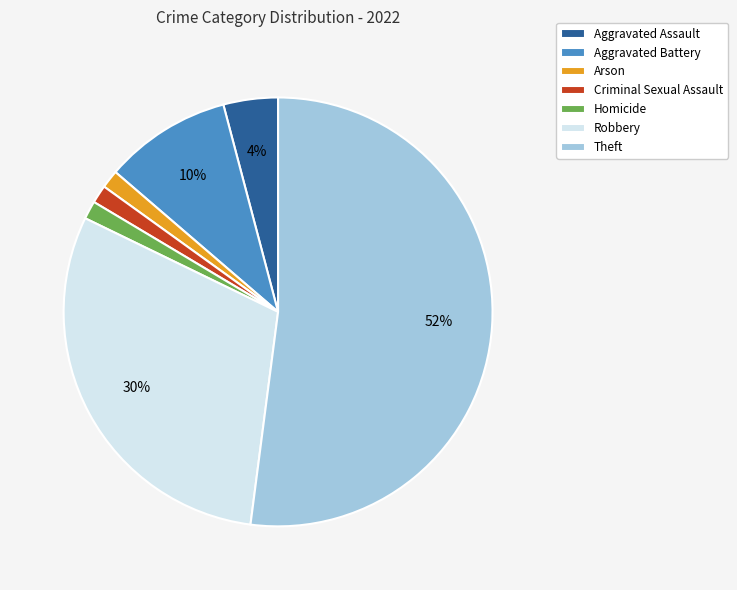

Between Aggravated Battery and Arson, which is larger?

Aggravated Battery